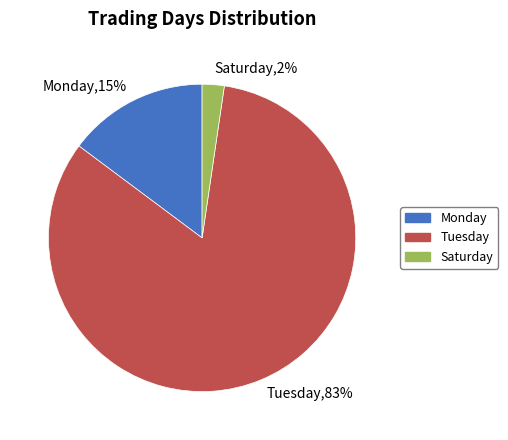

Does Saturday account for over 50% of the chart?

No